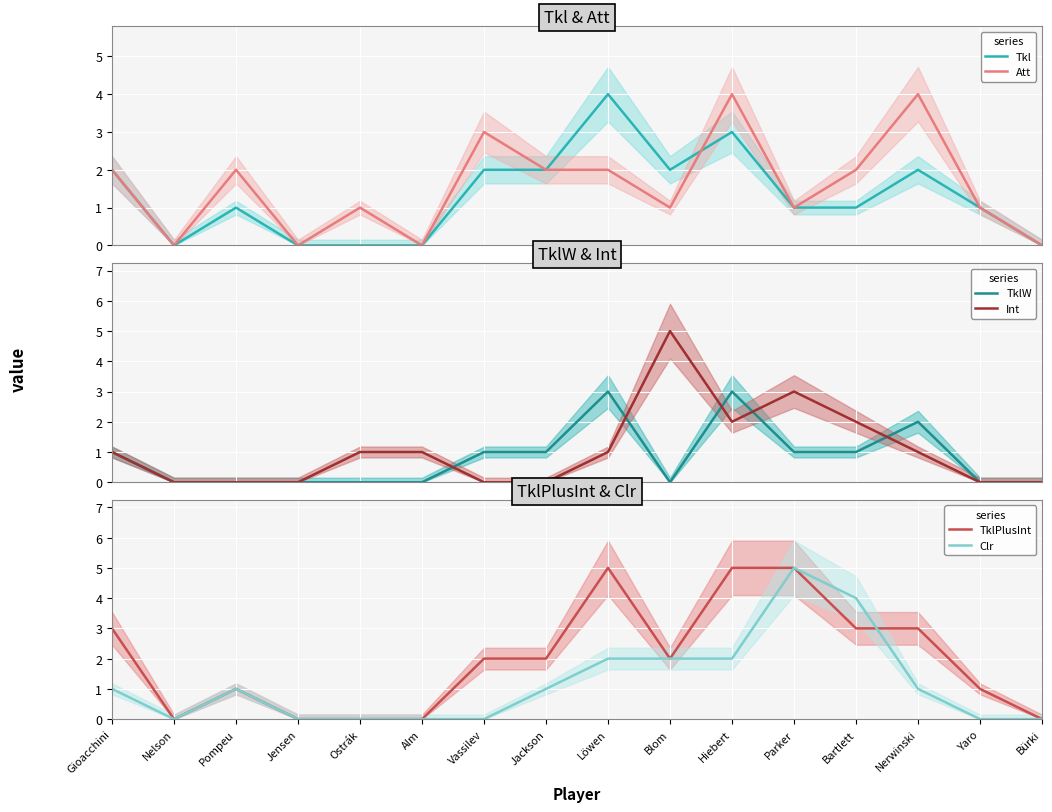

Is the value of Att at Yaro greater than the value of Clr at Gioacchini?

No